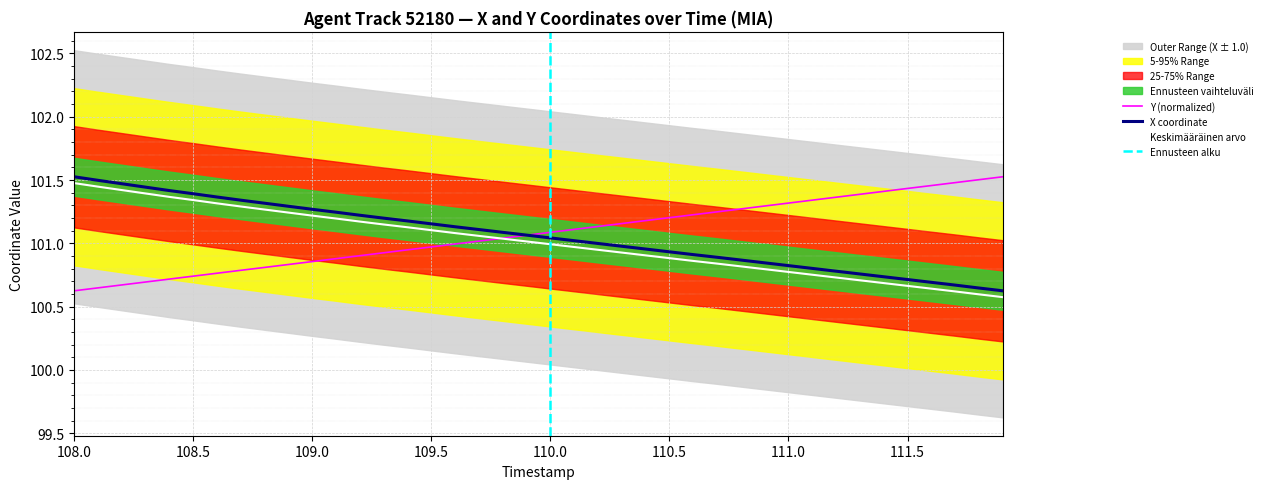

What is the minimum value for X?

100.6